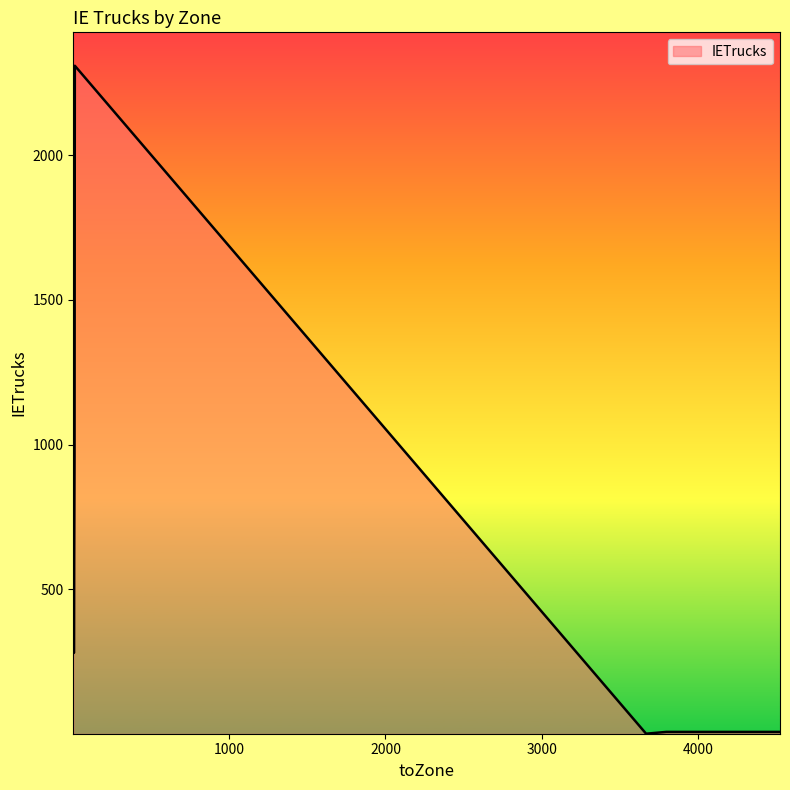

True or false: there are more than 2 points higher than both neighbors.

False